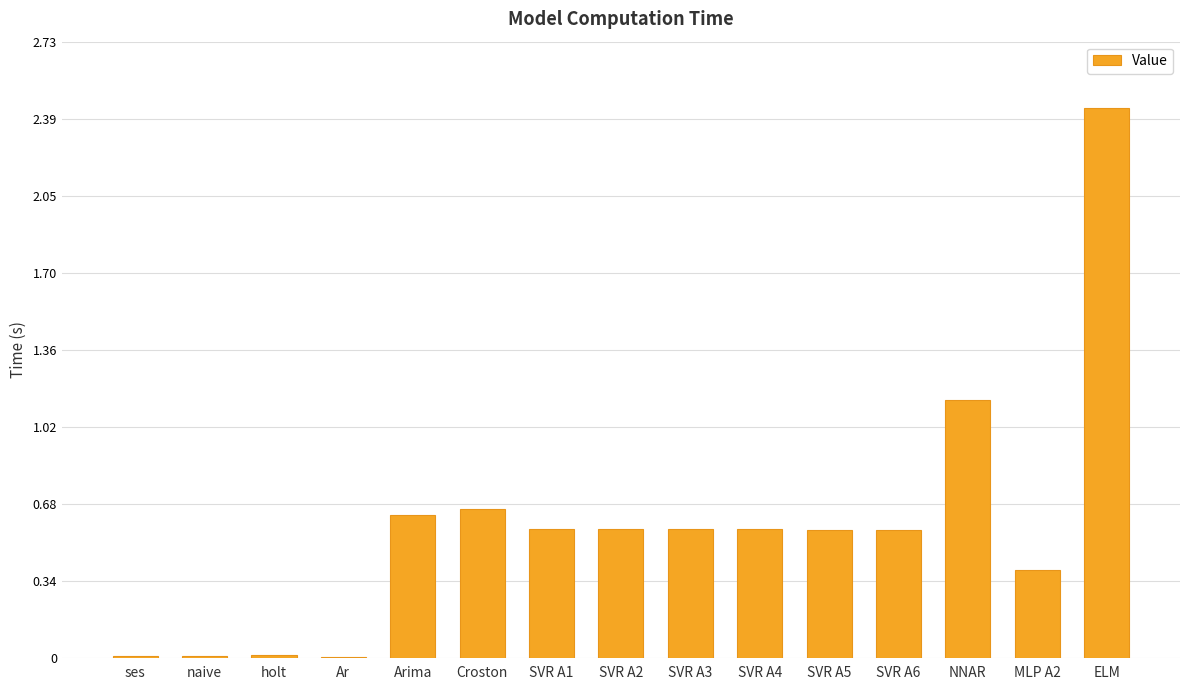

What is the difference between the values at NNAR and ELM?

1.3